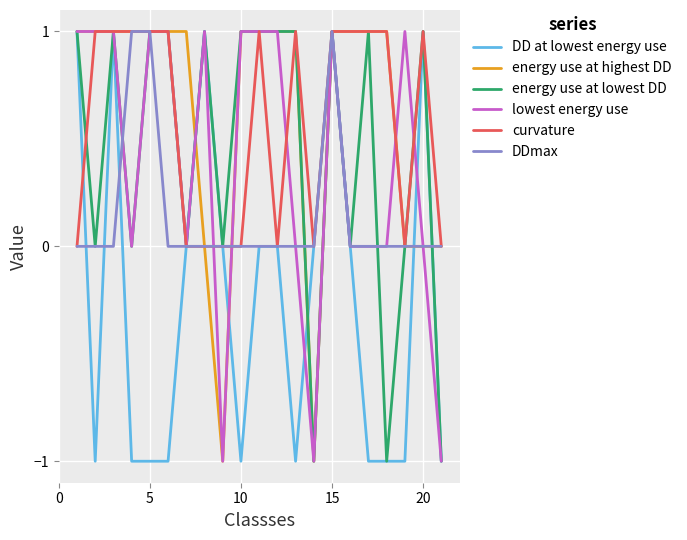

Does the chart display data point markers on the line(s)?

No